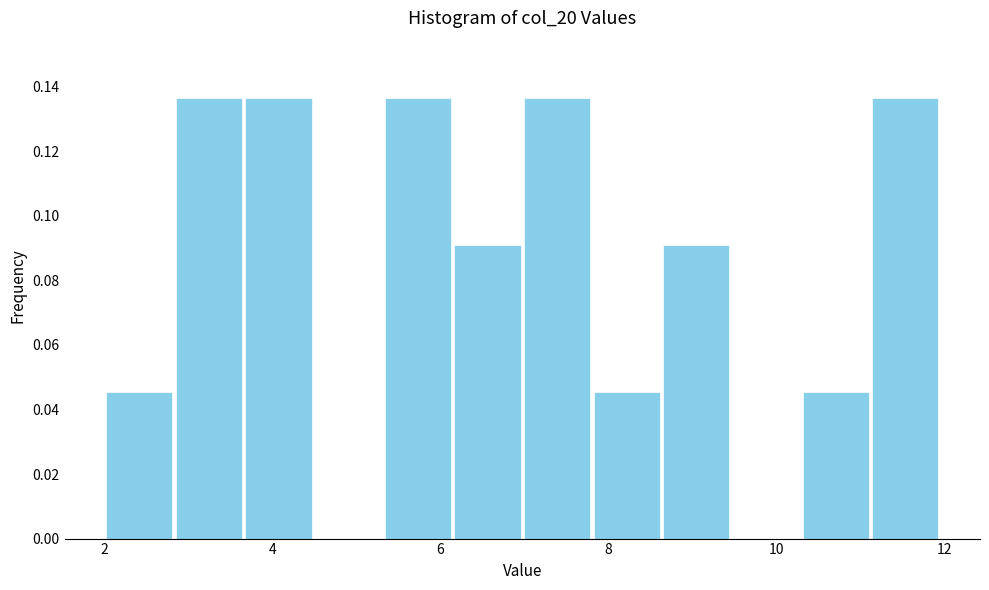

What is the height of the bar covering 8.6 to 9.4 on the x-axis? Neither the bar edges nor the heights are printed on the chart, so give them approximately, as read against the axes.

0.090